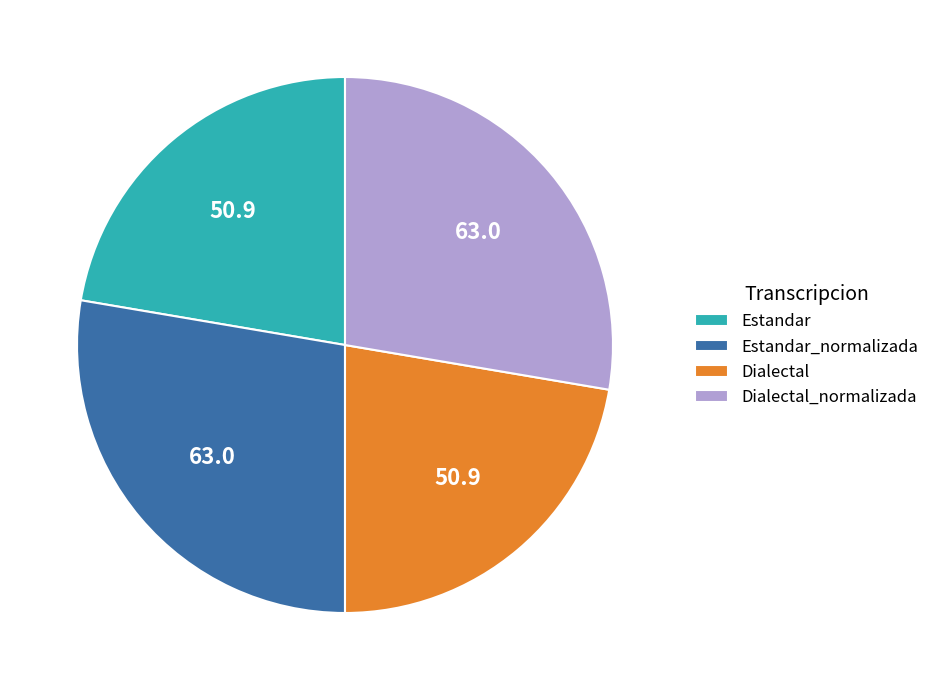

Is Estandar_normalizada the majority of the pie?

No